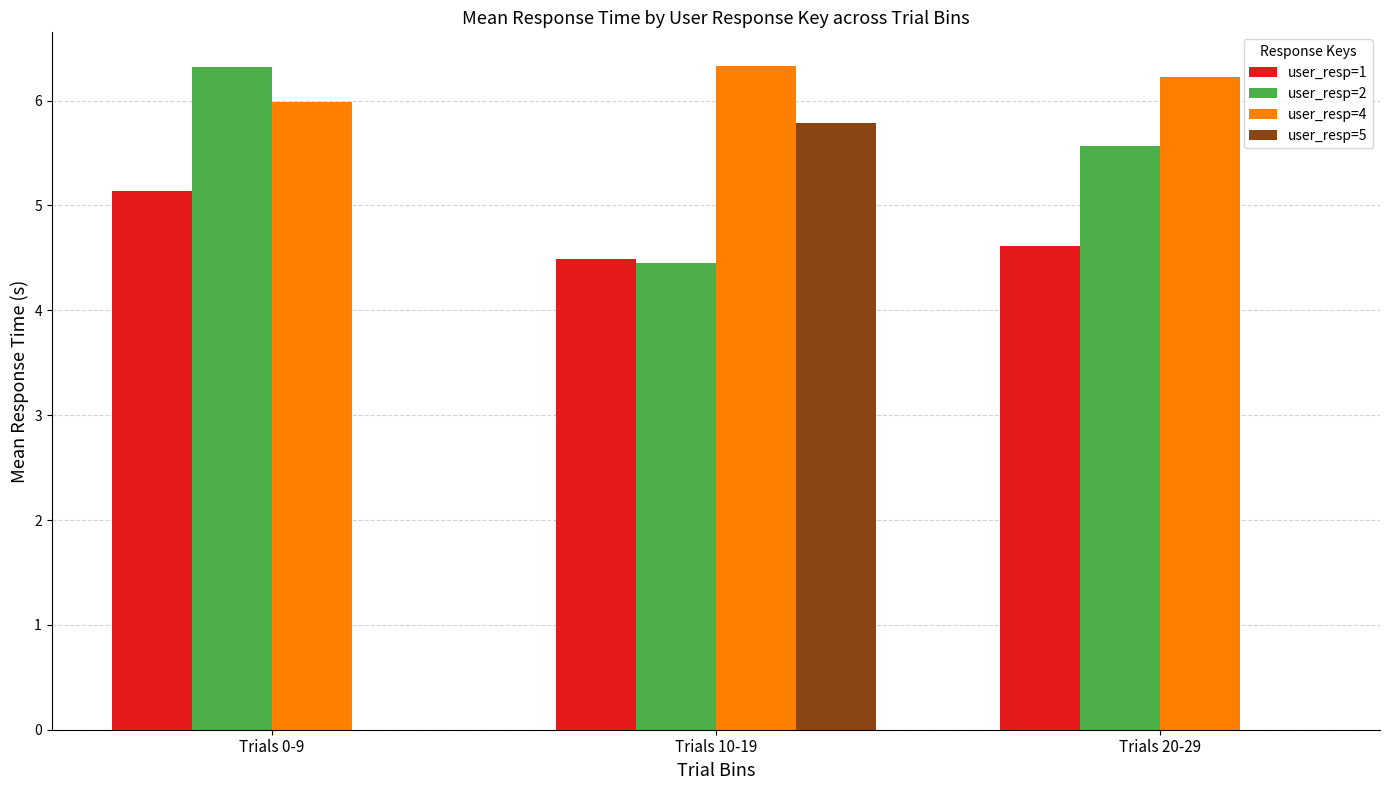

The user_resp=2 series shows 10.1 at Trials 0-9. True or false?

False